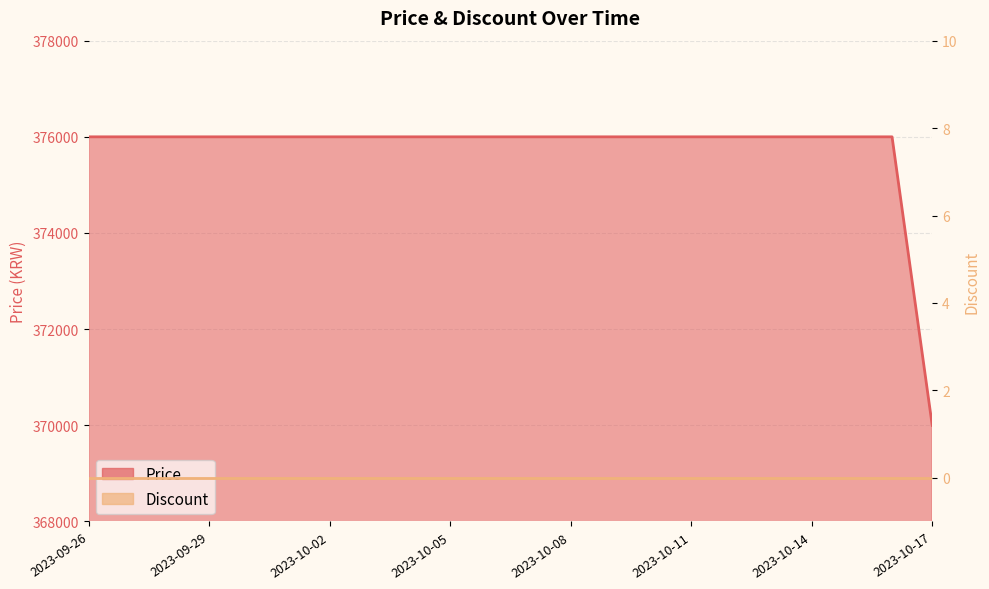

At which label is the value closest to 373000?

2023-09-26